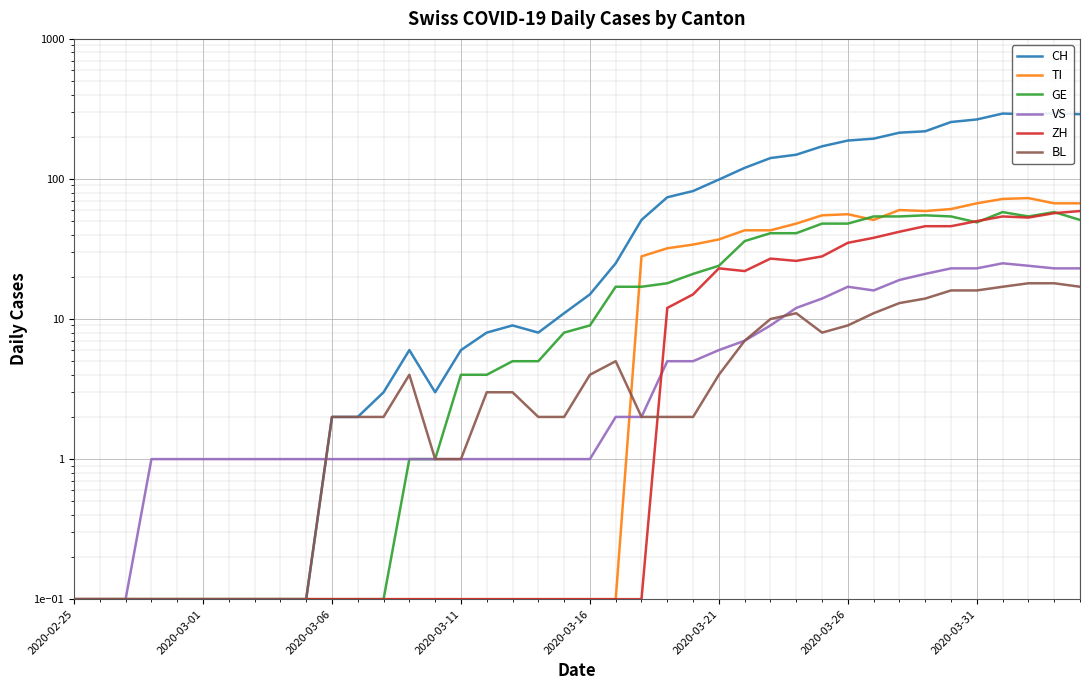

Which series has the largest total across all categories?

CH